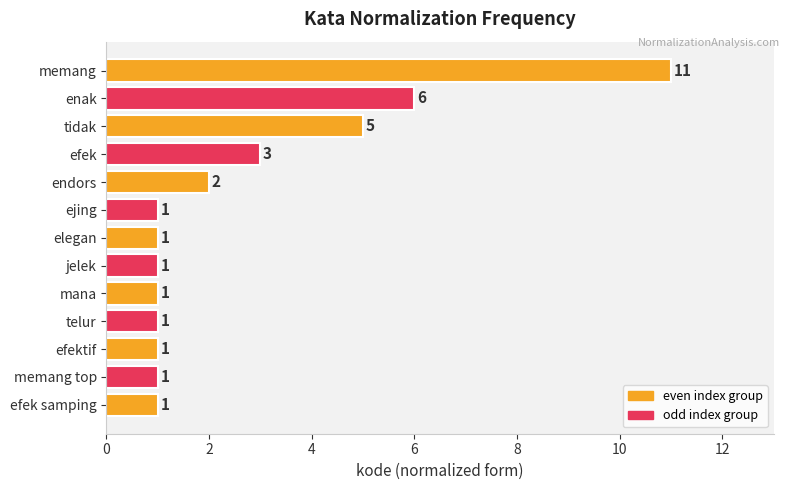

Reading top to bottom, what are all the values shown in this chart?

11	6	5	3	2	1	1	1	1	1	1	1	1